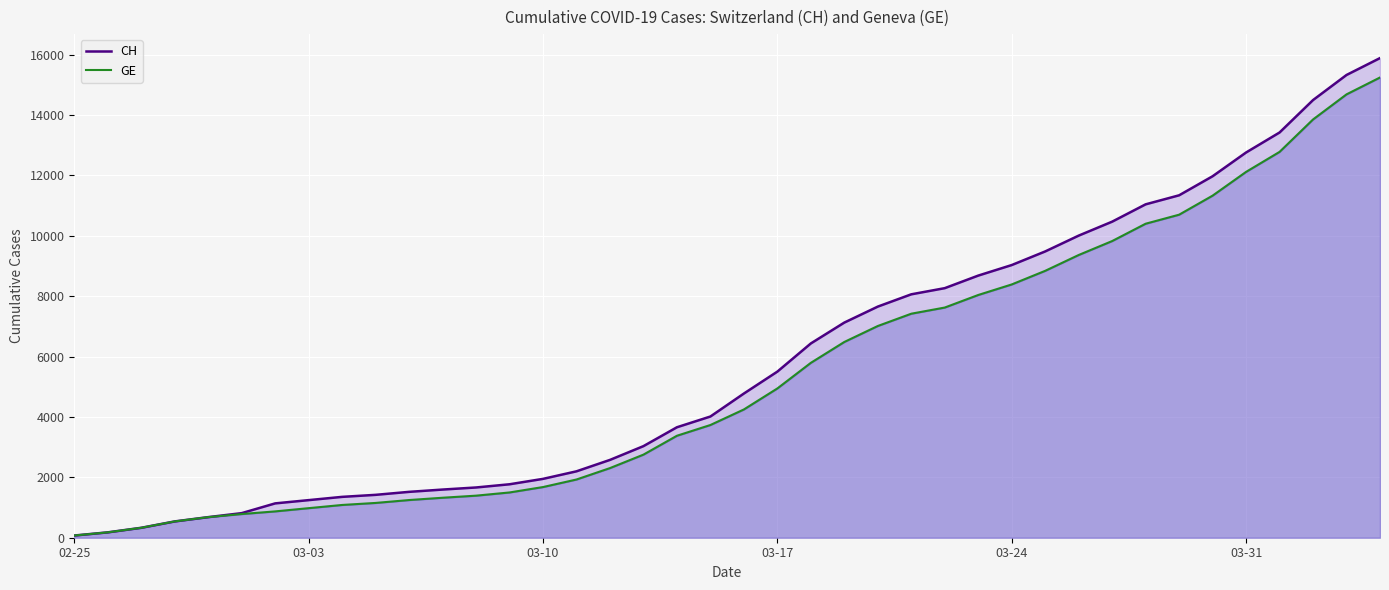

Is it true that GE equals 1728 at 9?

False